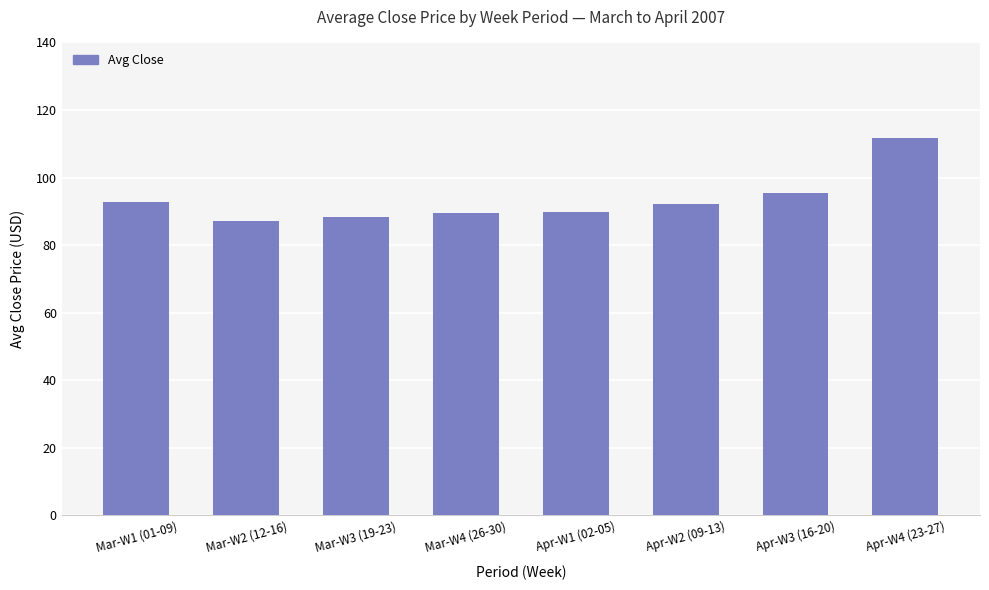

What is the sum of all values?

746.9